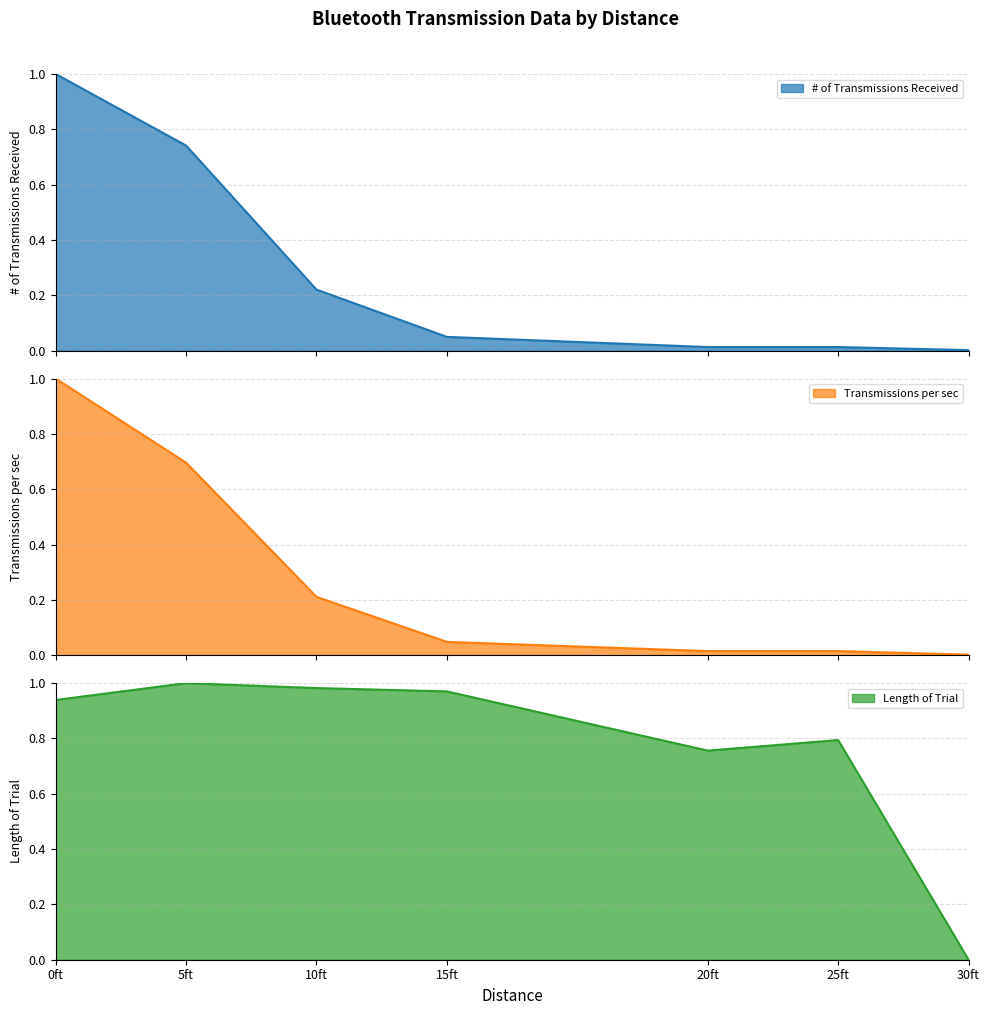

List the labels in order of # of Transmissions Received value, largest first.

0ft, 5ft, 10ft, 15ft, 20ft, 25ft, 30ft